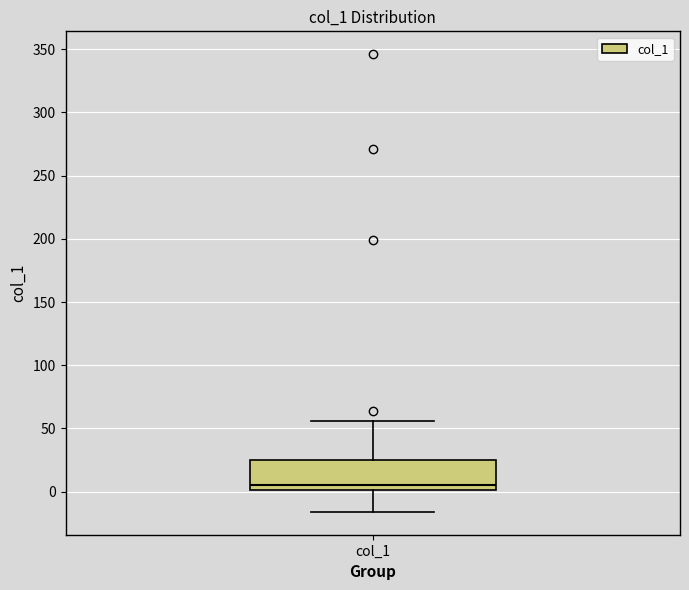

Read this box plot against the y-axis: the position of the median line, the range covered by the box, and the ends of both whiskers. The values are not printed on the chart, so give them approximately, as read against the axis.

median 5, box 0 to 25, whiskers -15 to 55